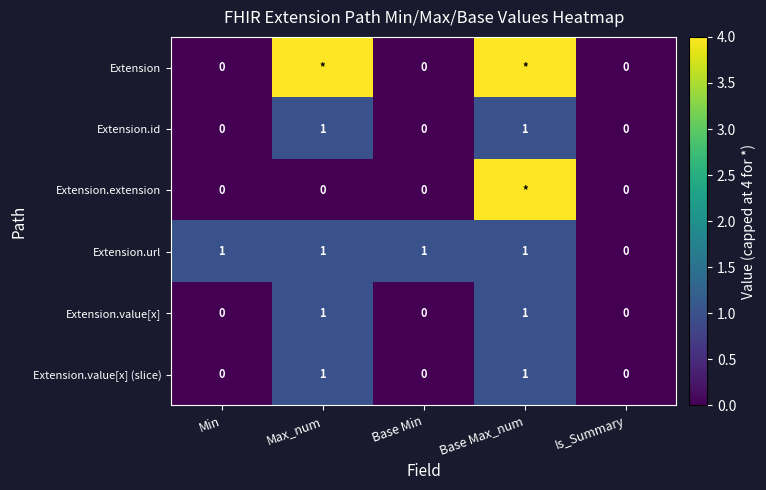

At which category is the sum across all series the highest?

Base Max_num